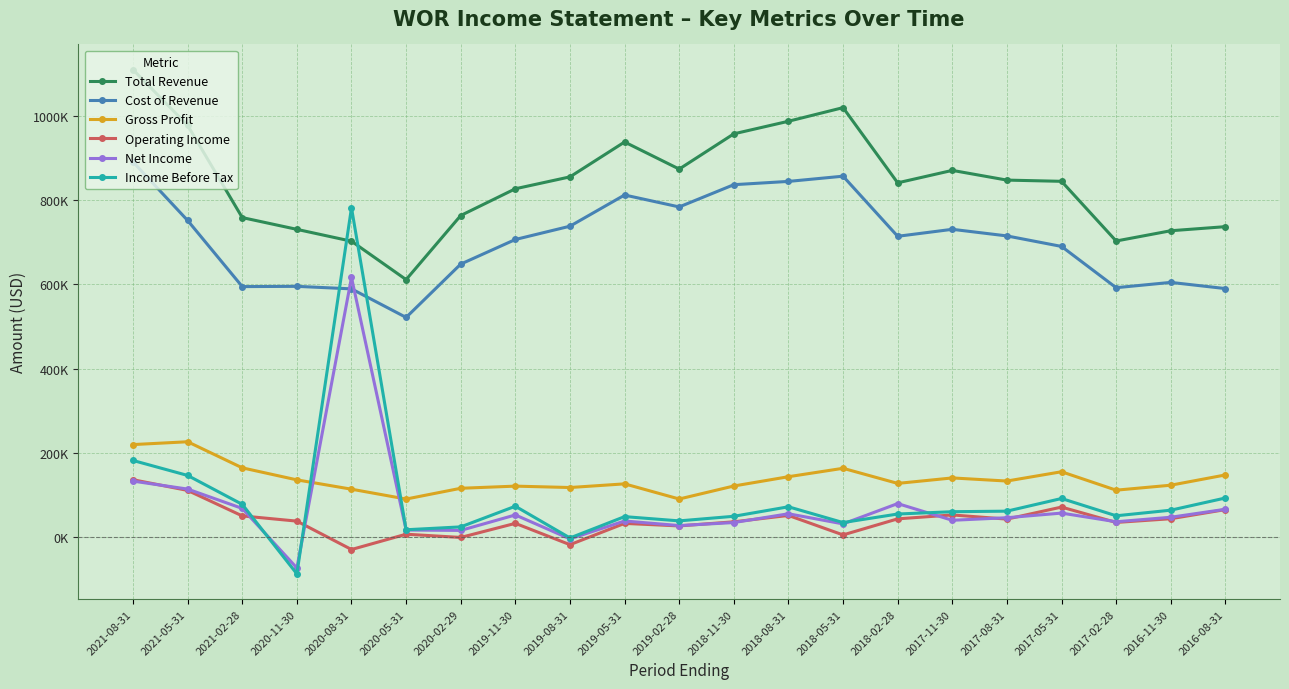

What is the label of the 12th point from the right?

2019-05-31